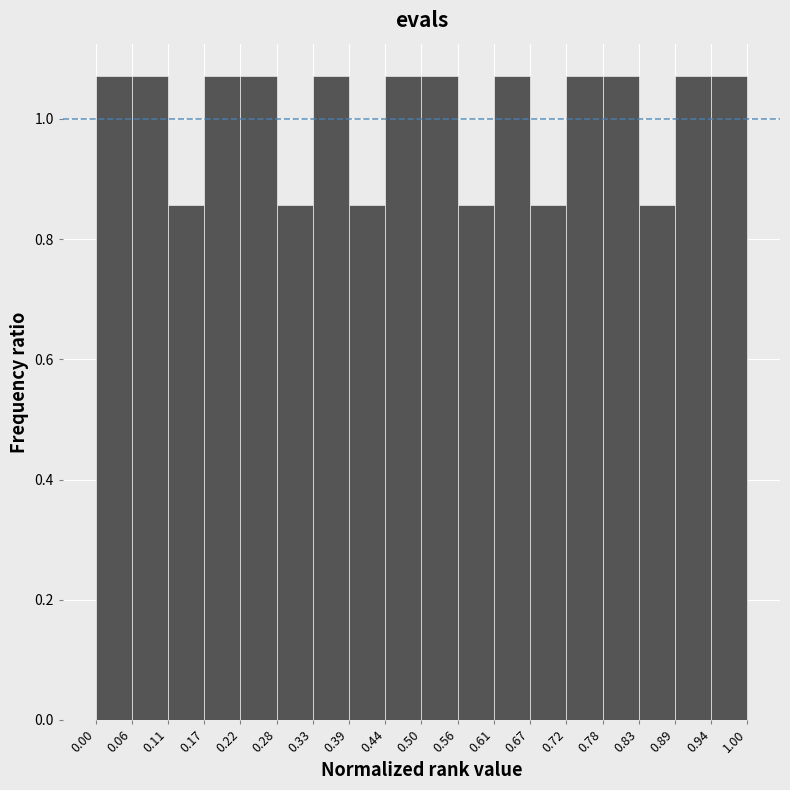

How tall is the bar that spans 0.94 to 1.00 on the x-axis? The values are not printed on the chart, so give them approximately, as read against the axis.

1.08